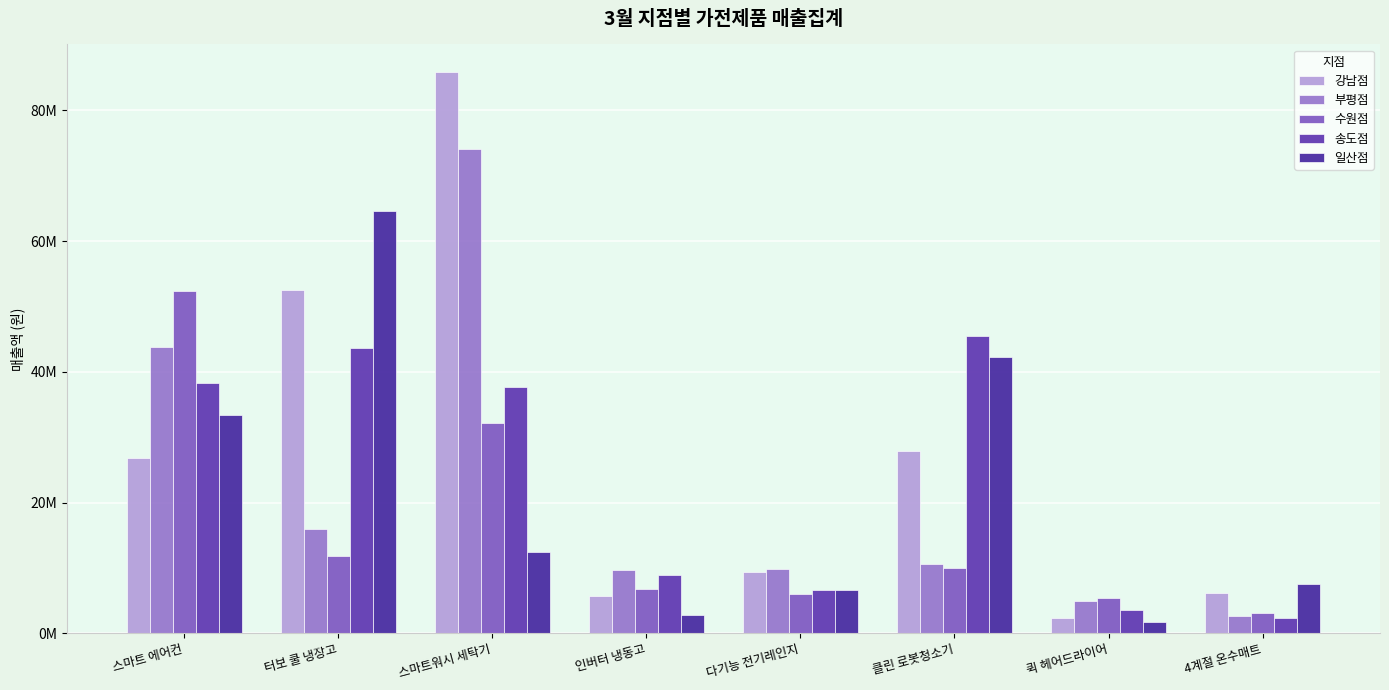

How many values in the 수원점 series exceed 9991400?

3